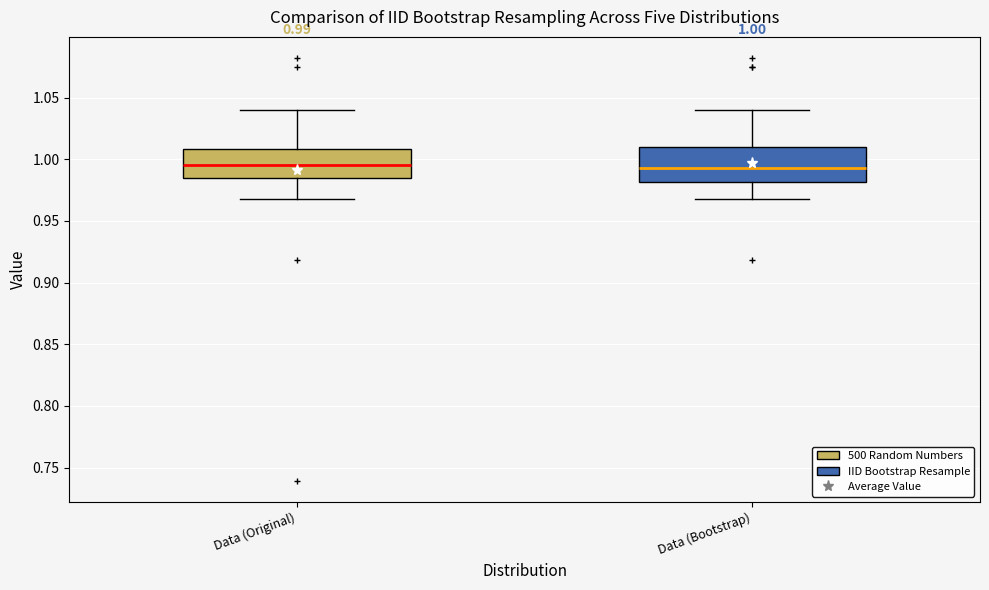

Comparing the boxes themselves (not the whiskers), which one is the tallest?

Data (Bootstrap)